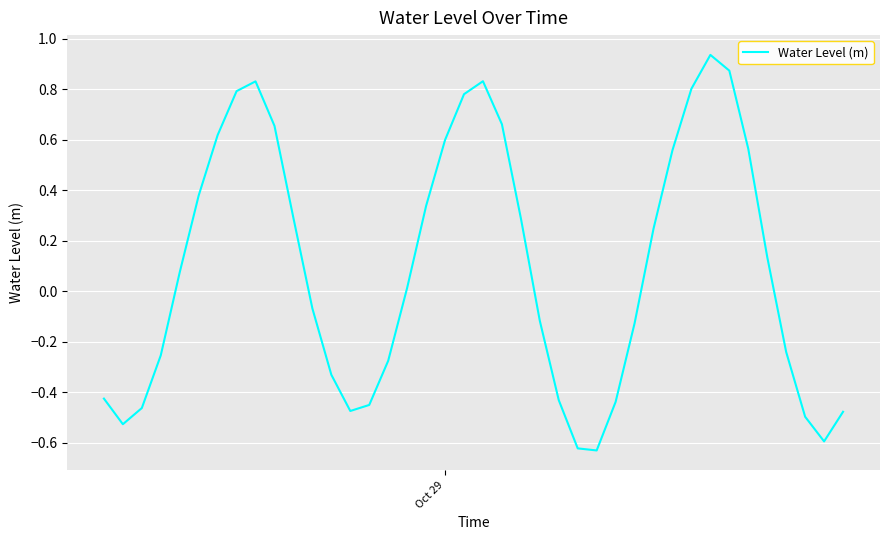

What is the difference between the maximum and minimum values?

1.6